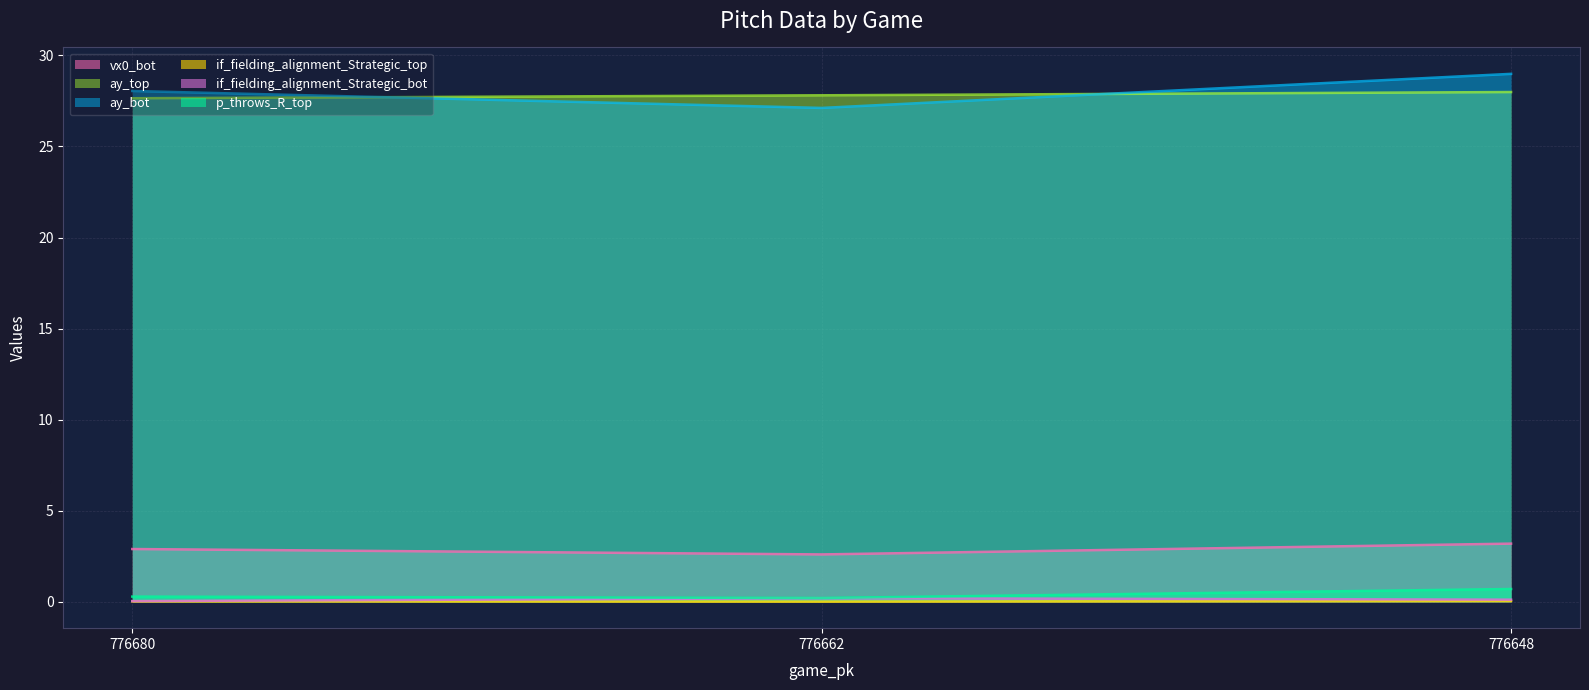

What is the total value across all series at 776648?

61.0